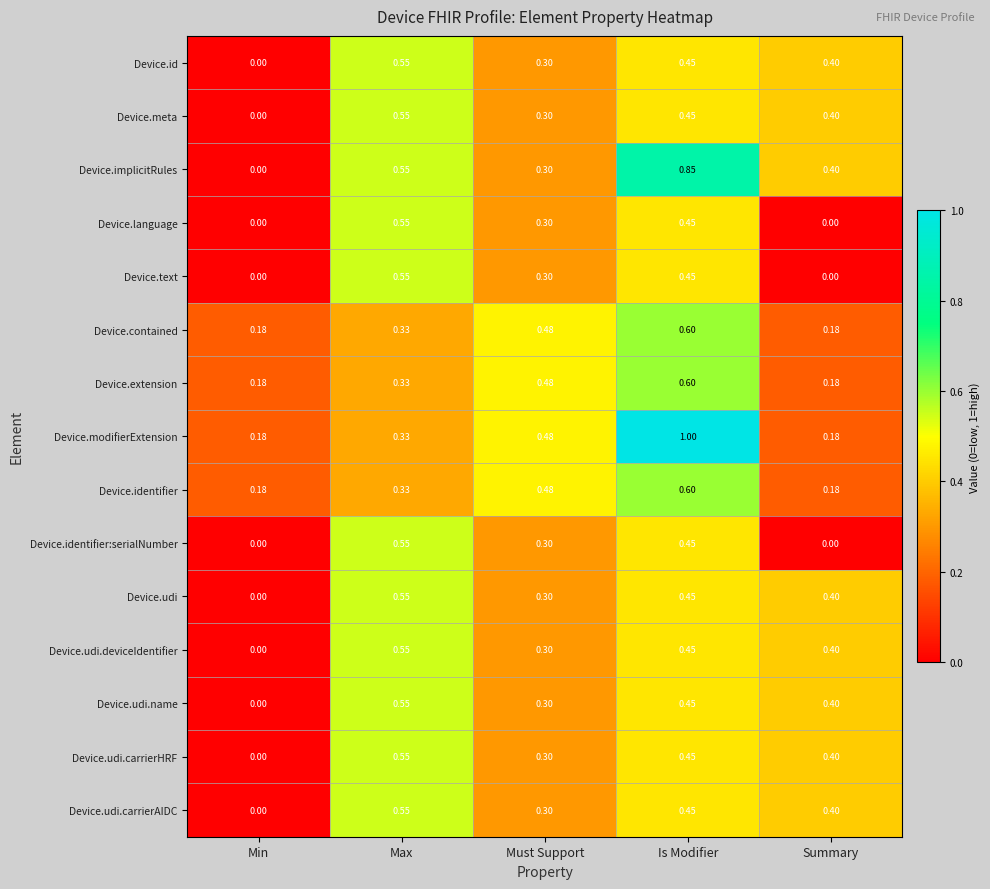

Between Min and Is Modifier, which series saw the biggest shift?

Device.implicitRules